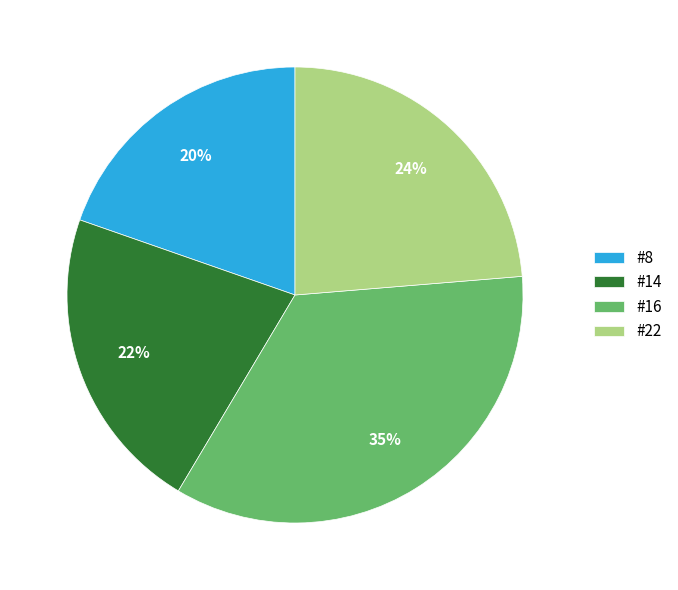

Between #22 and #8, which is larger?

#22